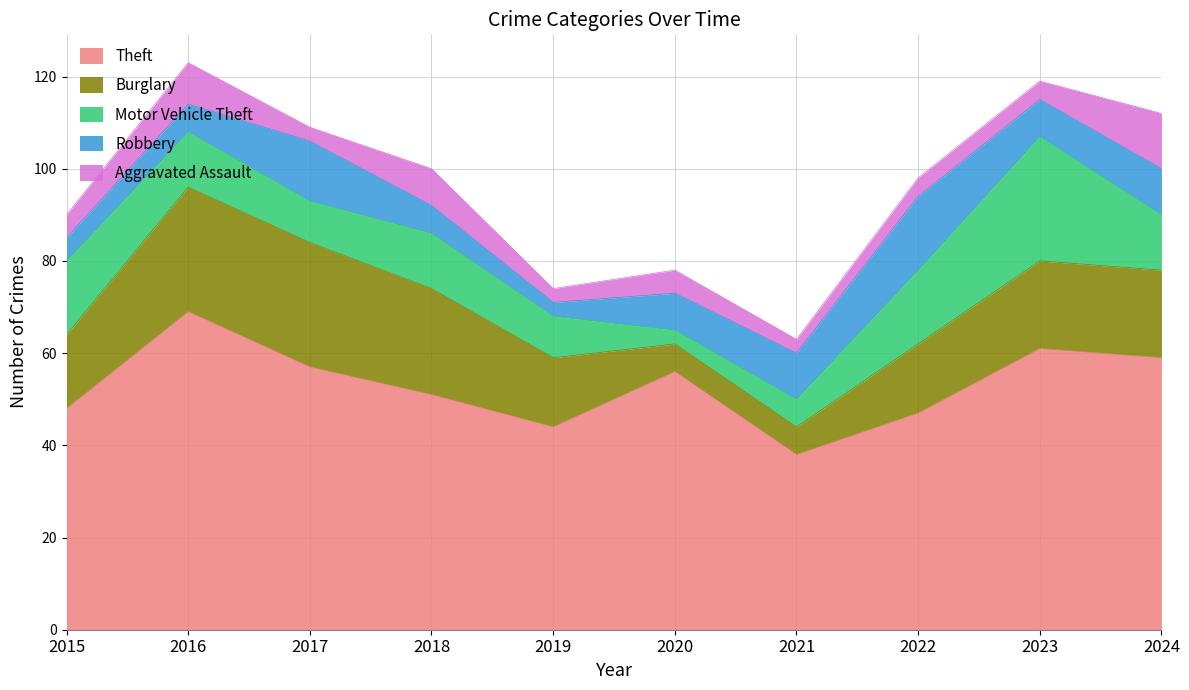

True or false: Theft and Robbery intersect in this chart.

False